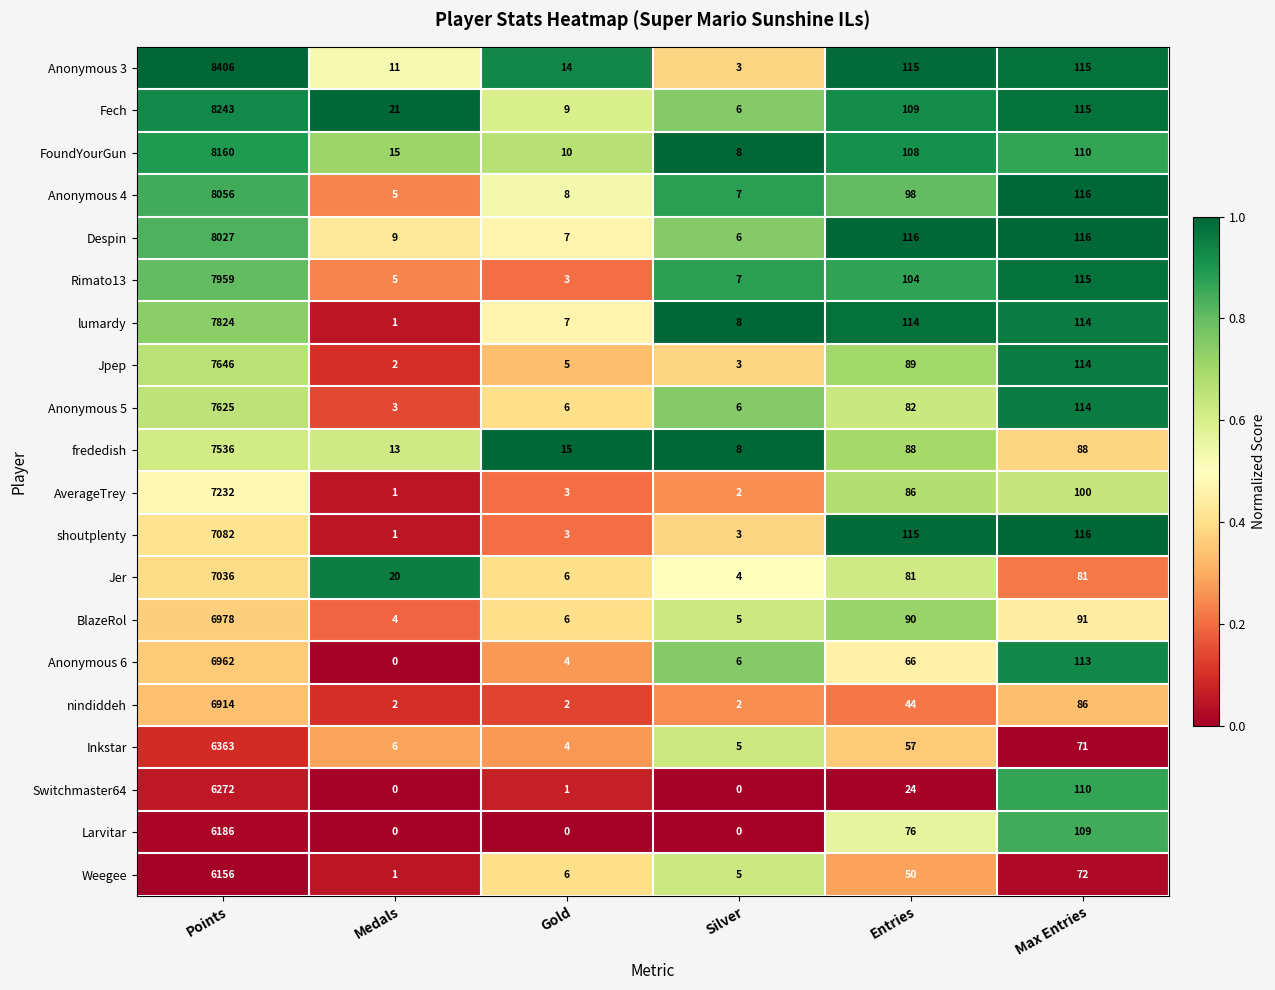

At Points, list the series in order from largest to smallest.

Anonymous 3, Fech, FoundYourGun, Anonymous 4, Despin, Rimato13, lumardy, Jpep, Anonymous 5, frededish, AverageTrey, shoutplenty, Jer, BlazeRol, Anonymous 6, nindiddeh, Inkstar, Switchmaster64, Larvitar, Weegee